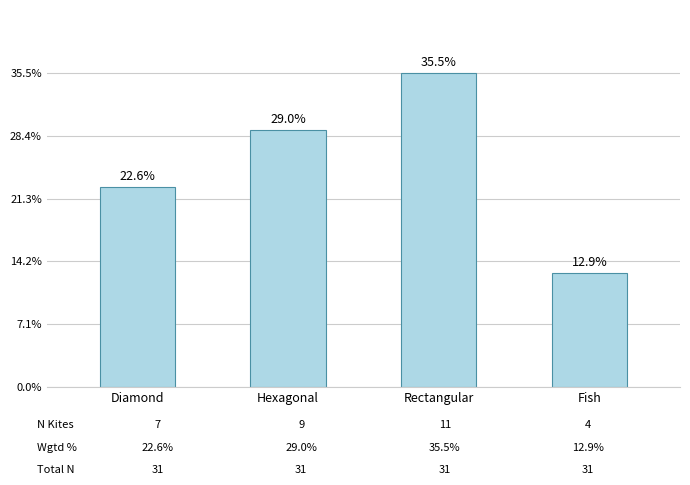

Are the bars horizontal?

No